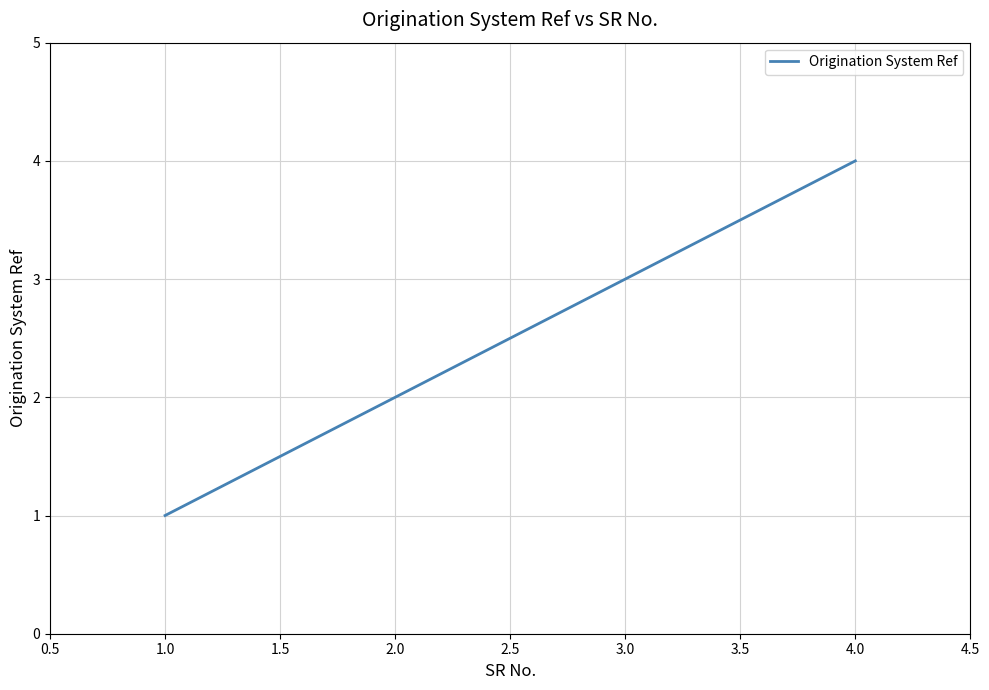

Reading left to right, list all the values displayed in this chart.

1	2	3	4